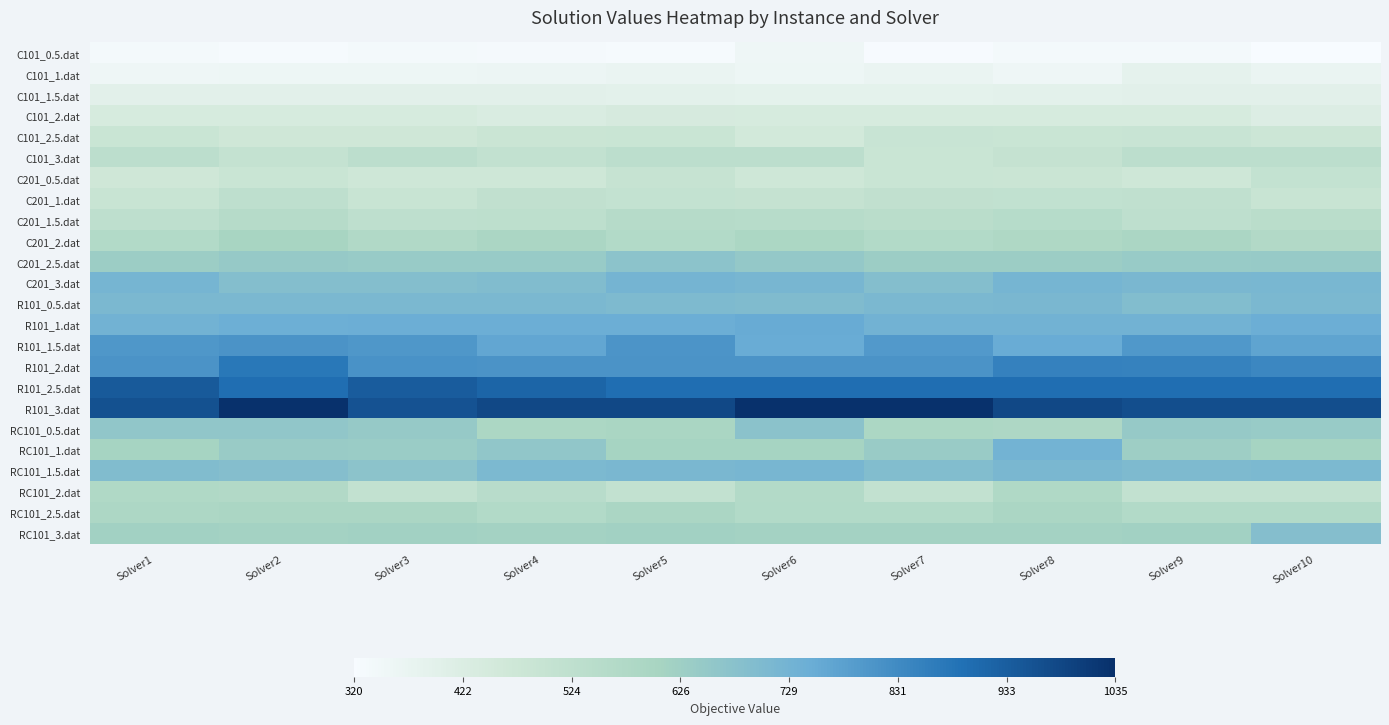

At which category is the sum across all series the highest?

Solver2